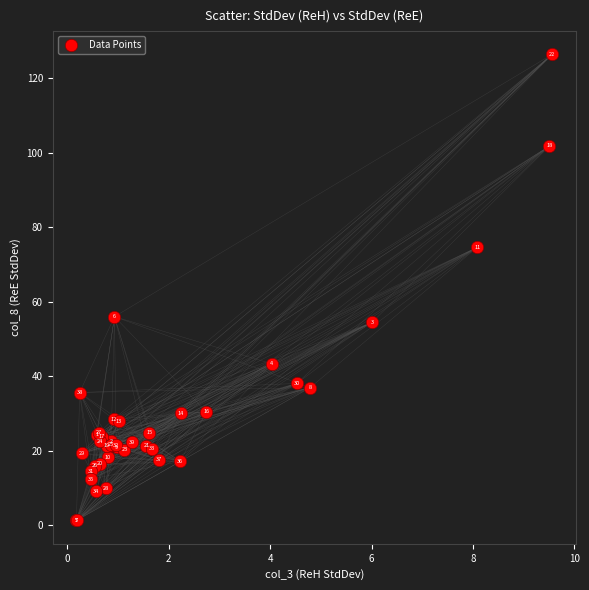

What Y value in the scatter plot is closest to 63?

56.0